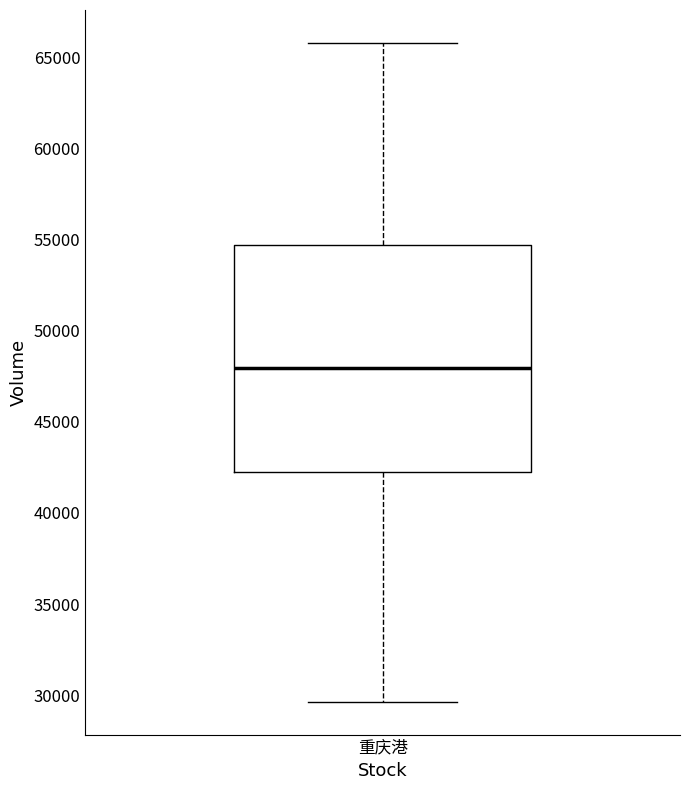

Transcribe this box plot: give where the median line is, the range the box spans, and where the two whiskers end, as read against the y-axis. The values are not printed on the chart, so give them approximately, as read against the axis.

median 48000, box 42000 to 54500, whiskers 29500 to 66000